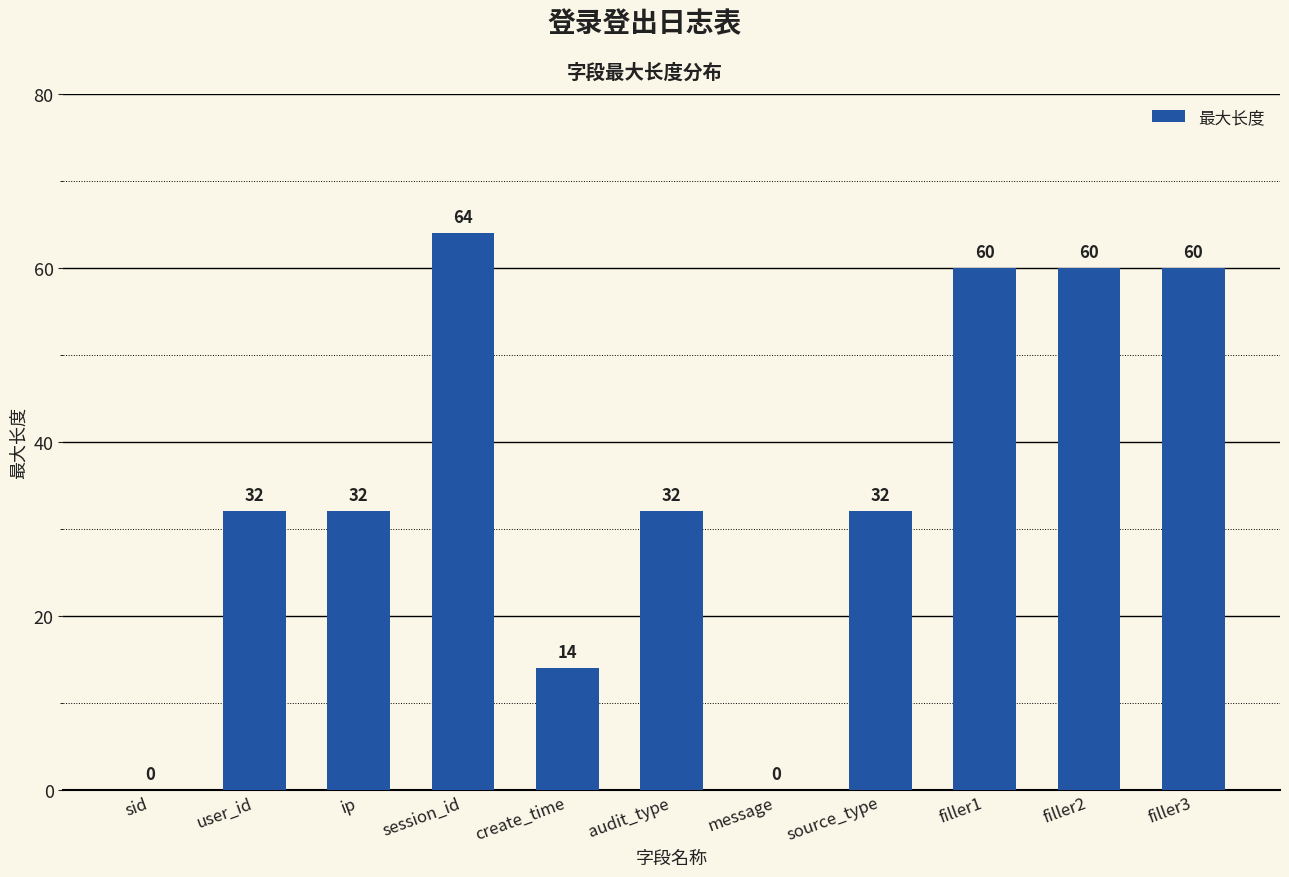

True or false: the data shows 60 at filler2.

True